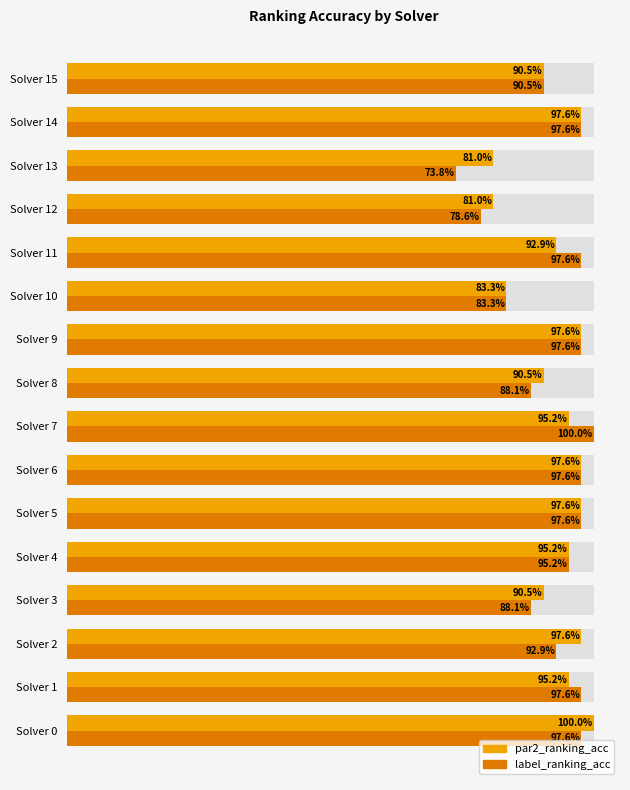

Which category has the lowest value across all series?

Solver 13